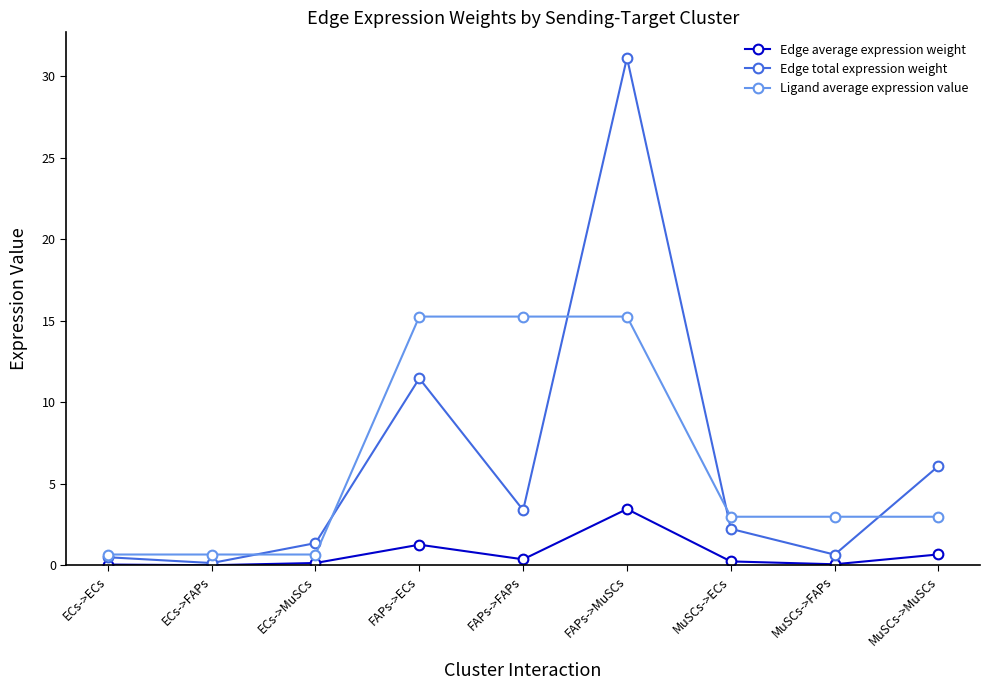

What is the label of the 4th point from the right?

FAPs->MuSCs